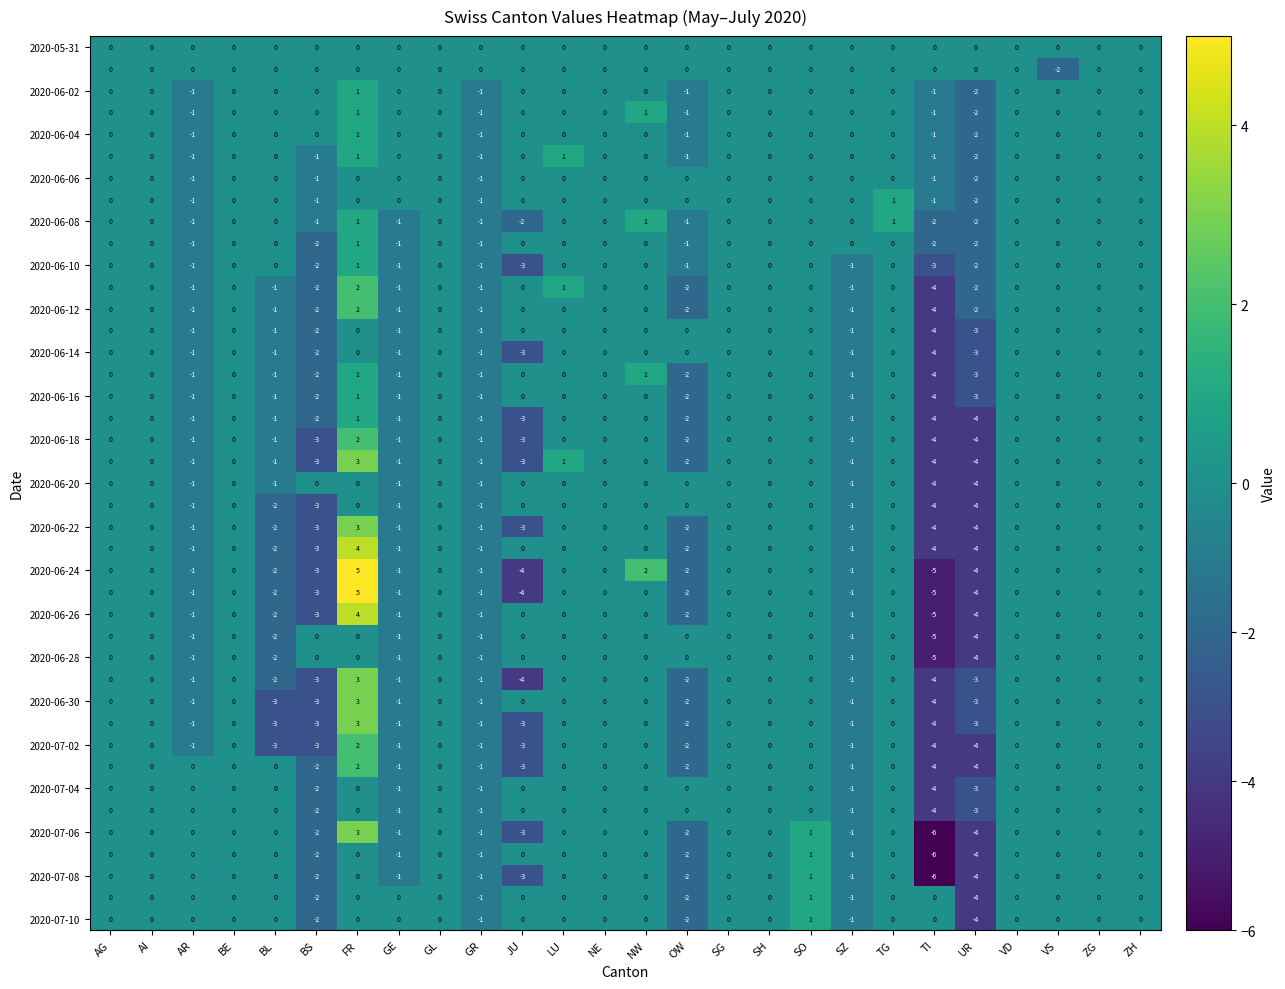

What is the total value across all series at GE?

-31